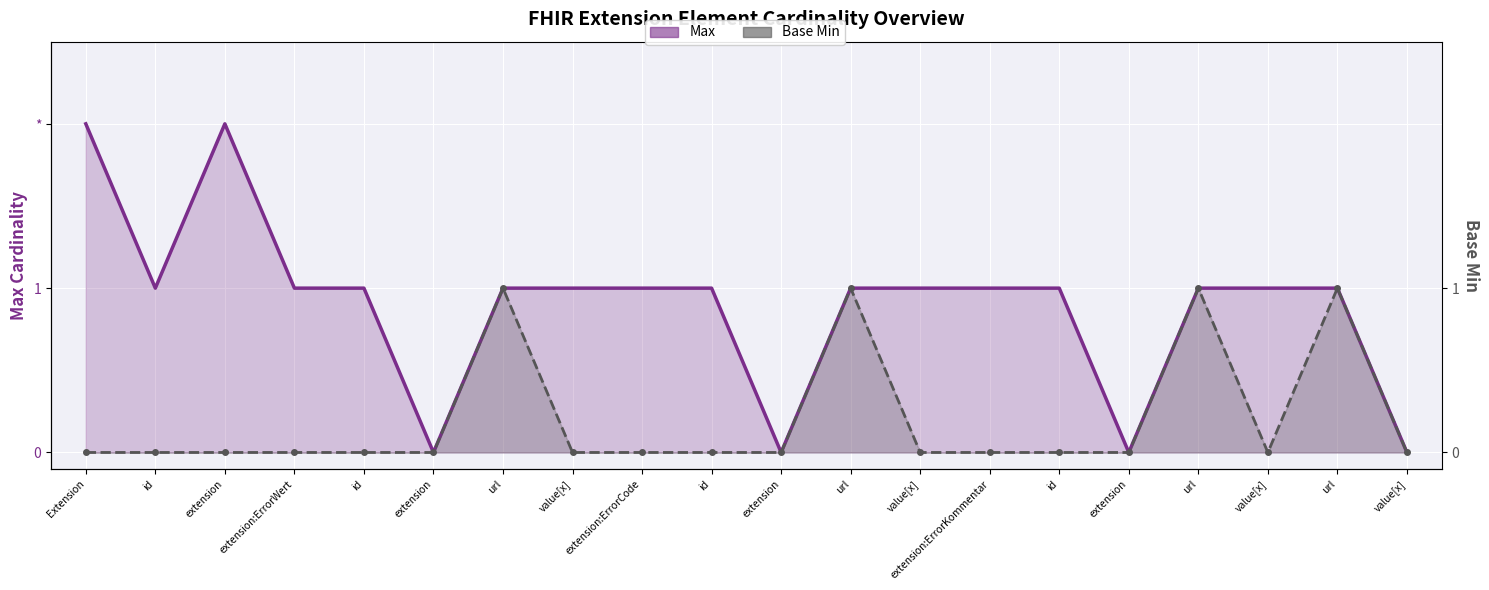

At how many categories does at least one series exceed 0?

16